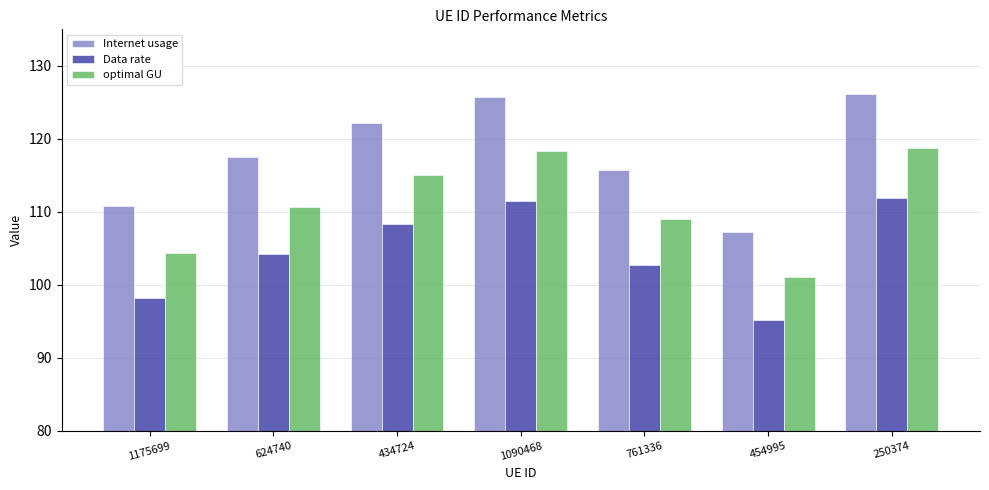

Read the Data rate value at 454995.

95.2